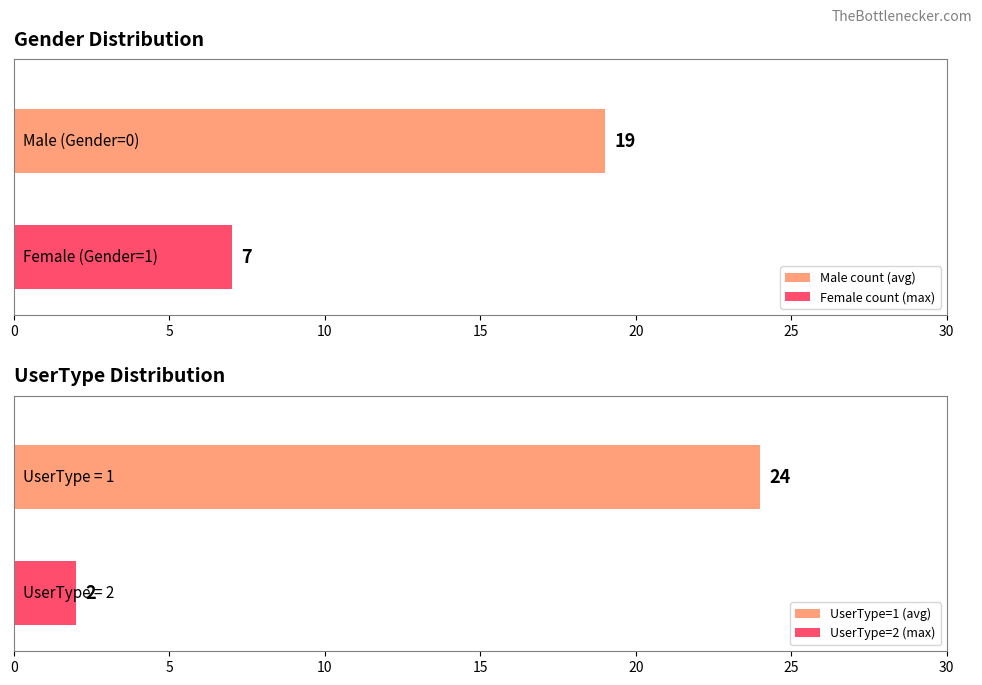

What is the lowest value of the Female count (max) series?

7